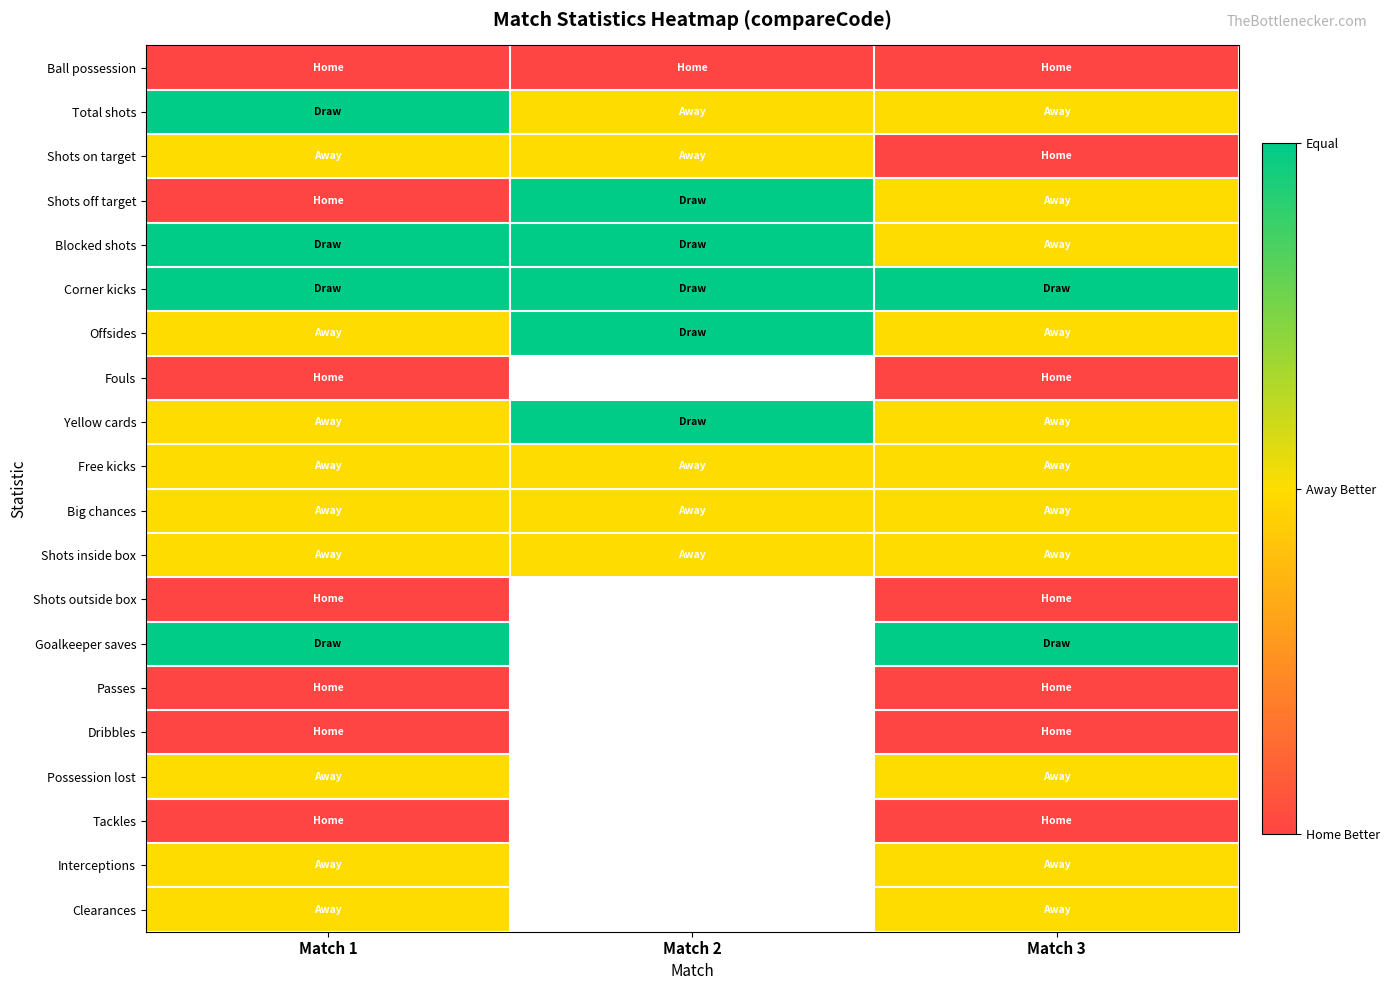

At which label does Blocked shots reach its peak?

Match 1